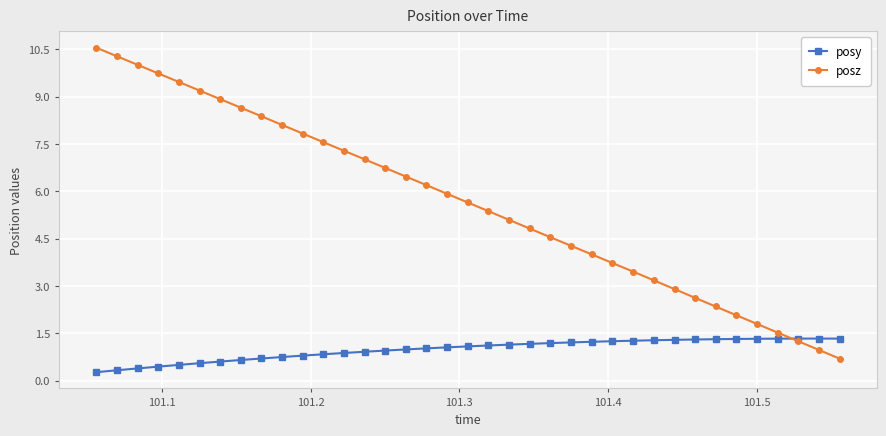

What is the value of the posz point at the 26th from the left?

3.7